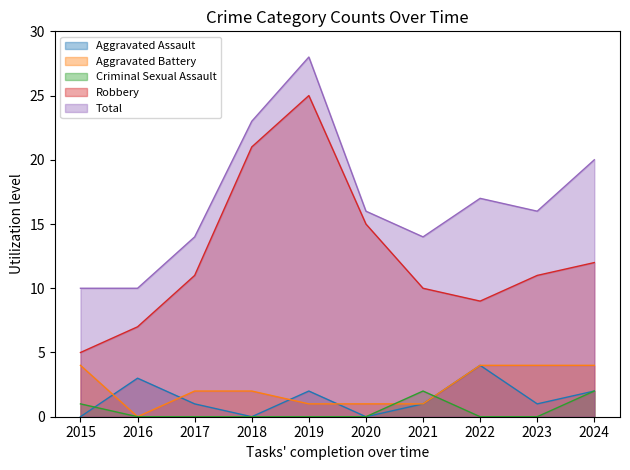

True or false: Criminal Sexual Assault and Robbery intersect in this chart.

False